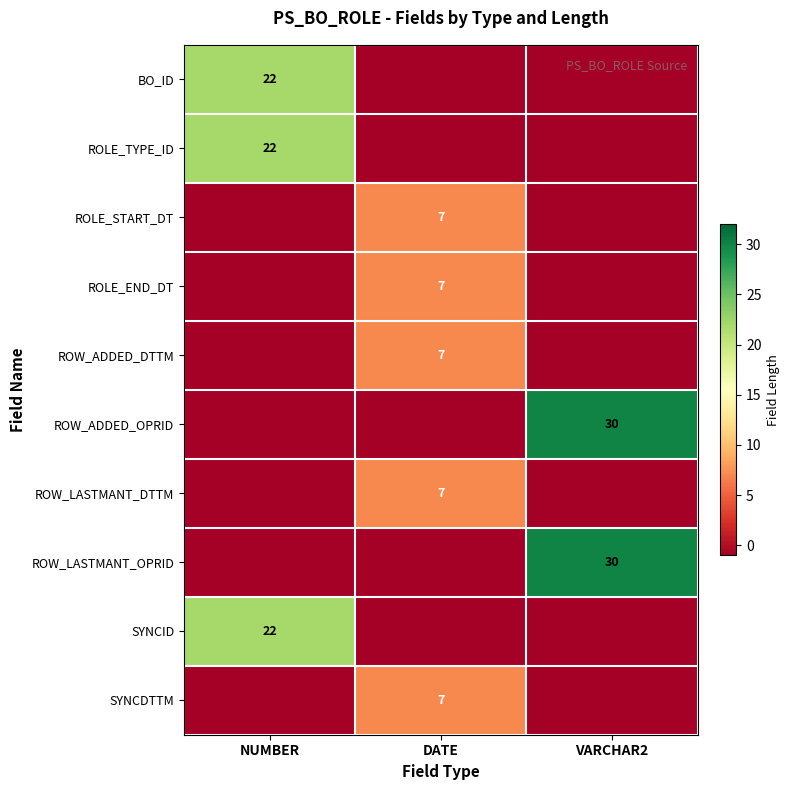

Is it true that ROLE_START_DT equals 10 at DATE?

False